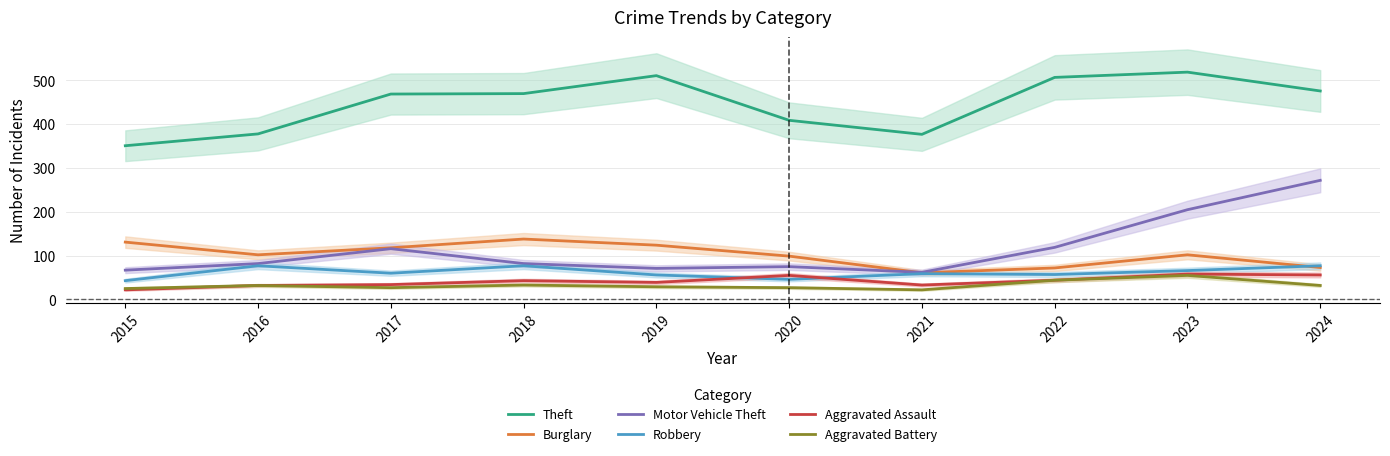

What is the approximate value of Aggravated Battery at 2015, to the nearest 5?

25